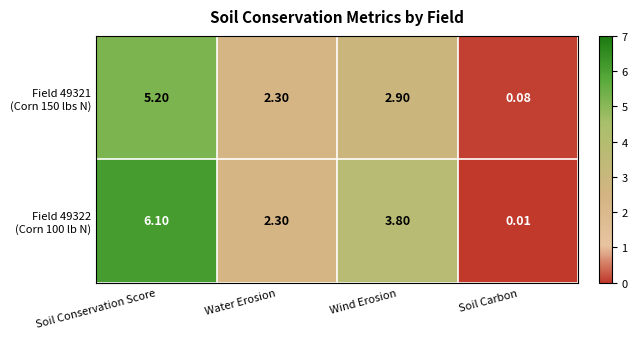

At which category does the chart reach its minimum across all series?

Soil Carbon